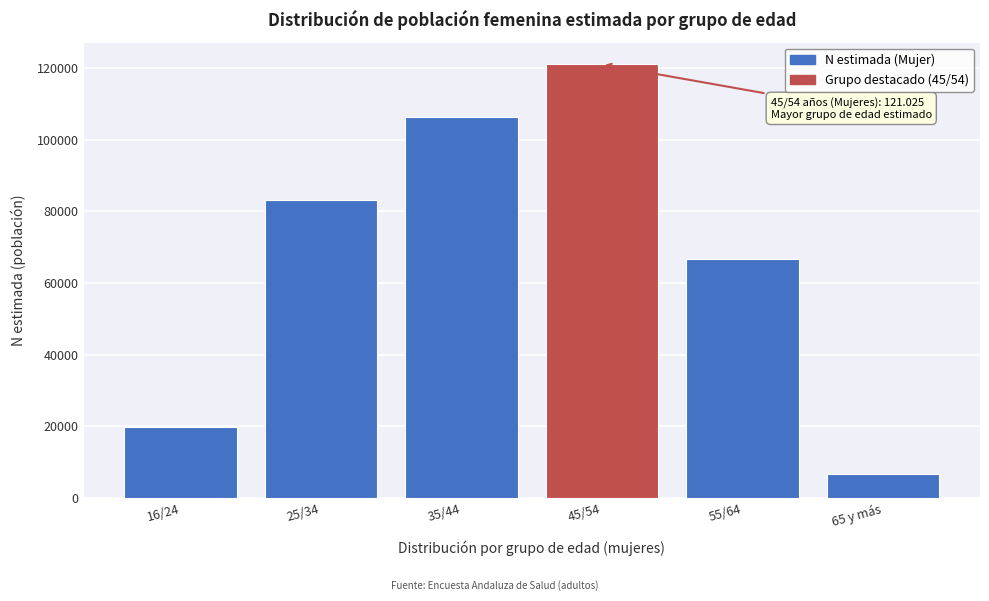

Reading right to left, extract all data points from this chart.

65 y más=6689	55/64=66568	45/54=121025	35/44=106211	25/34=83170	16/24=19750